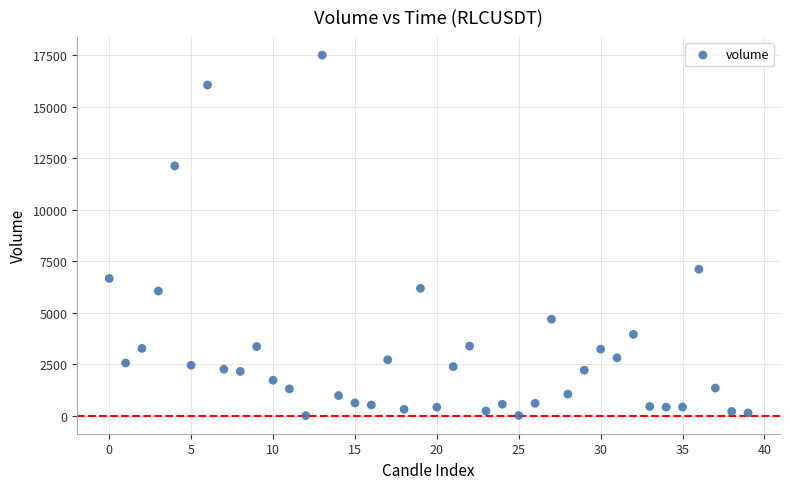

What is the range of Y values (max minus min)?

17497.0